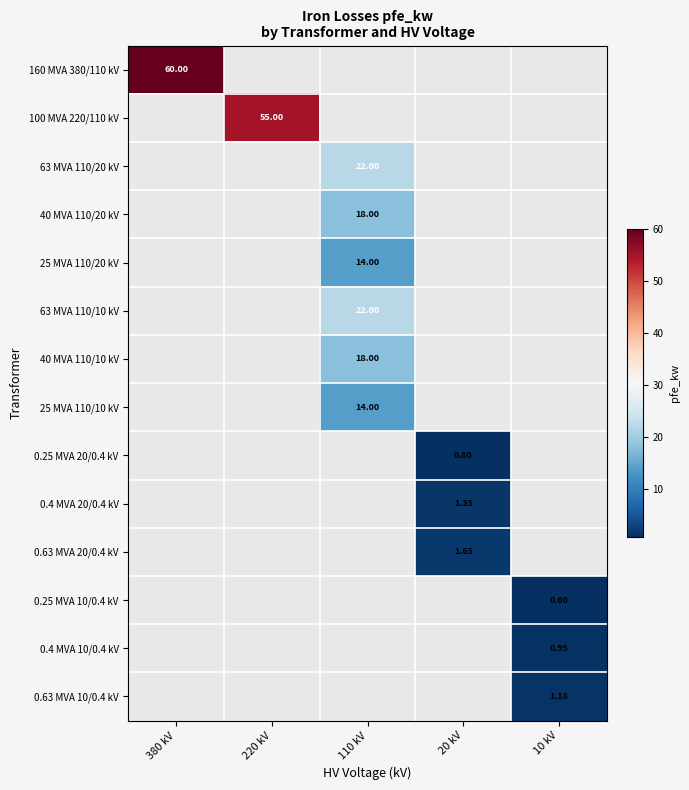

List the labels in order of 100 MVA 220/110 kV value, smallest first.

380 kV, 220 kV, 110 kV, 20 kV, 10 kV